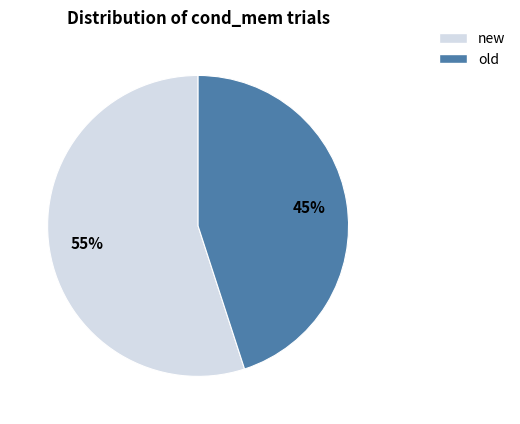

Count the number of slices in the pie.

2